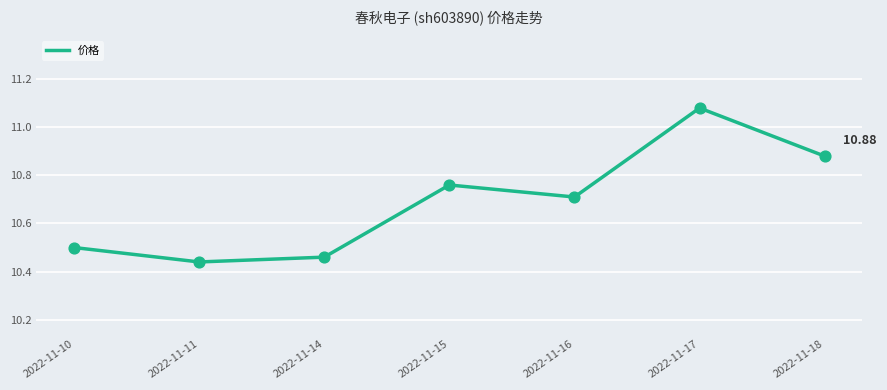

What is the ratio of the value at 2022-11-17 to the value at 2022-11-11?

1.1